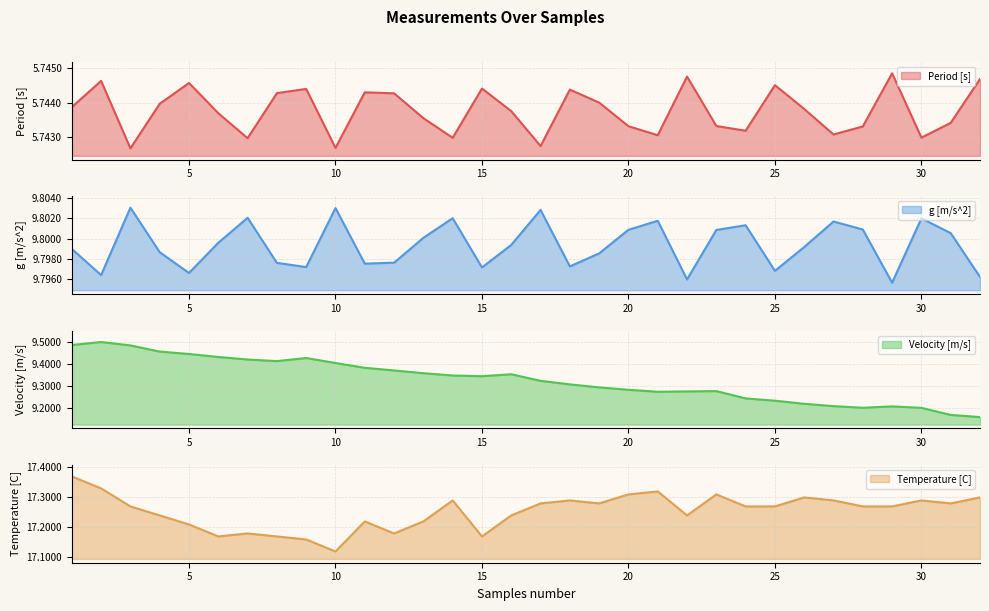

Which series has the widest spread of values?

Velocity [m/s]